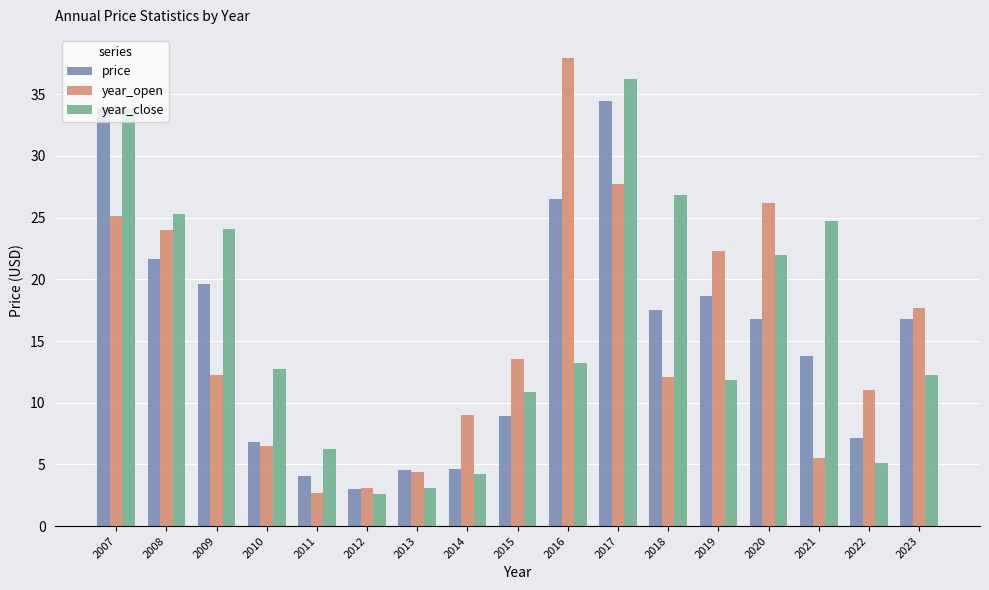

The price series shows 10.0 at 2010. True or false?

False